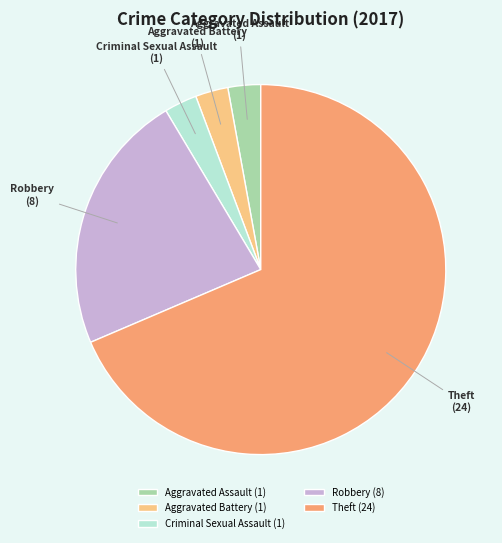

Combined, do Criminal Sexual Assault and Aggravated Assault account for over 50%?

No